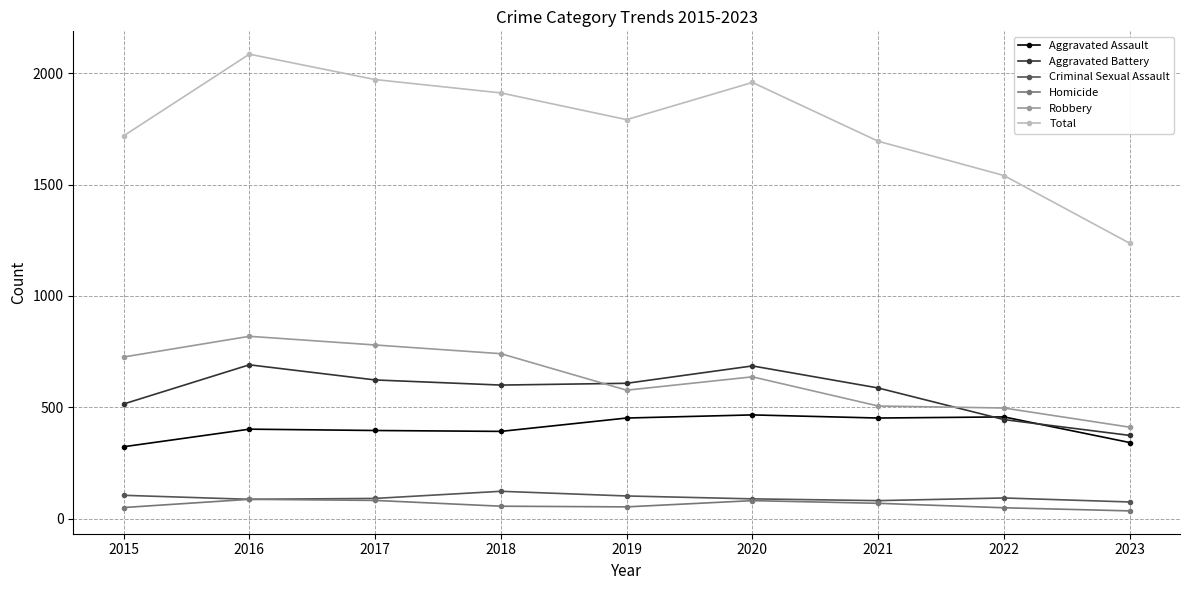

True or false: Total and Homicide cross at least once.

False